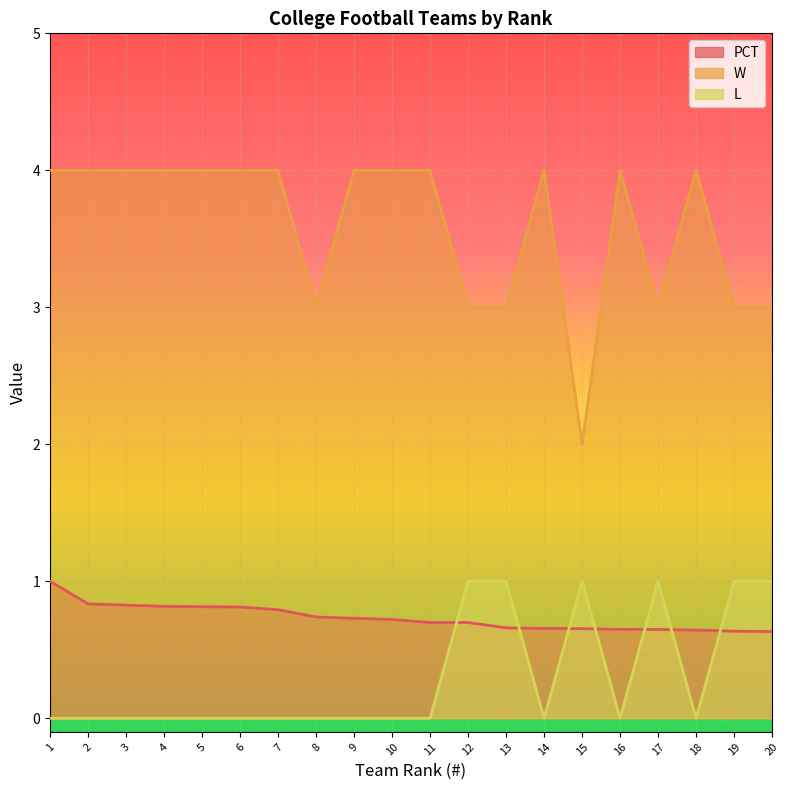

Between 10 and 20, which is larger?

10